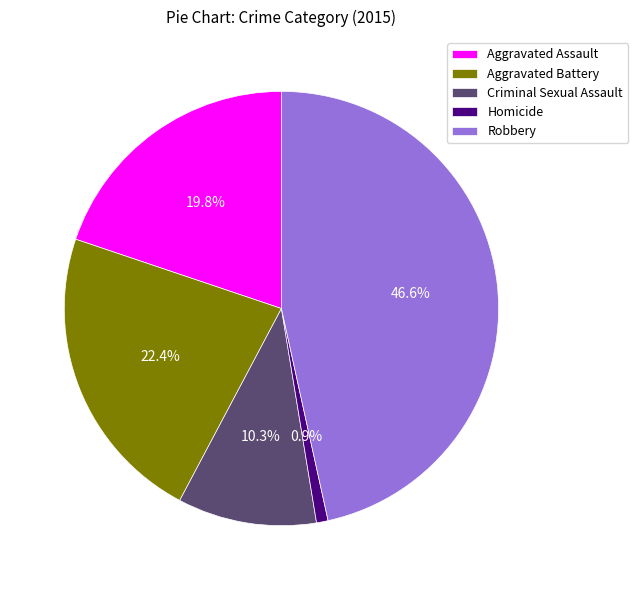

To the nearest percent, what is the difference between the Aggravated Battery and Homicide slice percentages?

22%